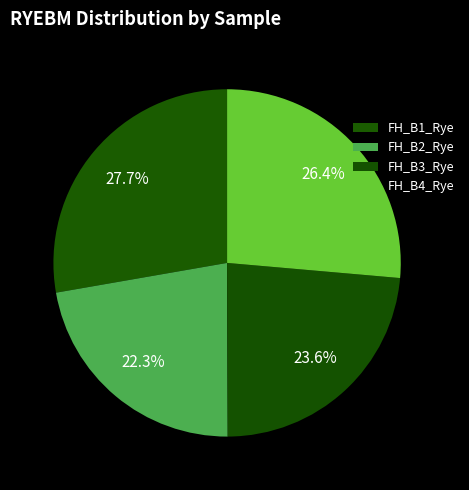

What percentage do FH_B2_Rye and FH_B3_Rye together represent?

45.9%